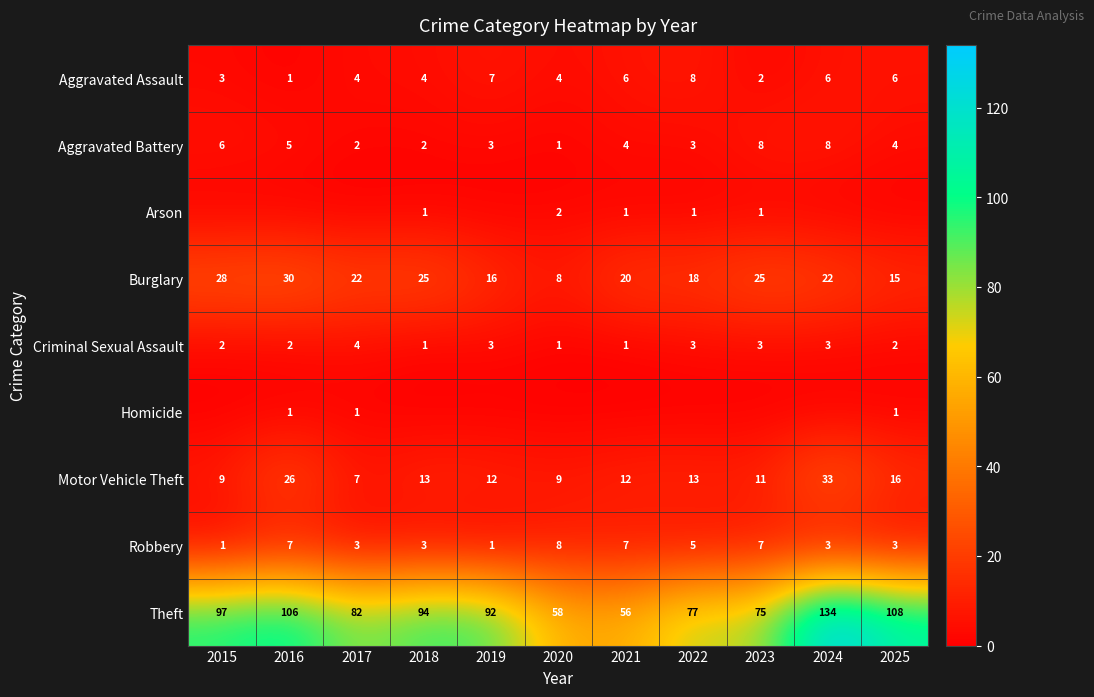

At how many categories does at least one series exceed 28?

11